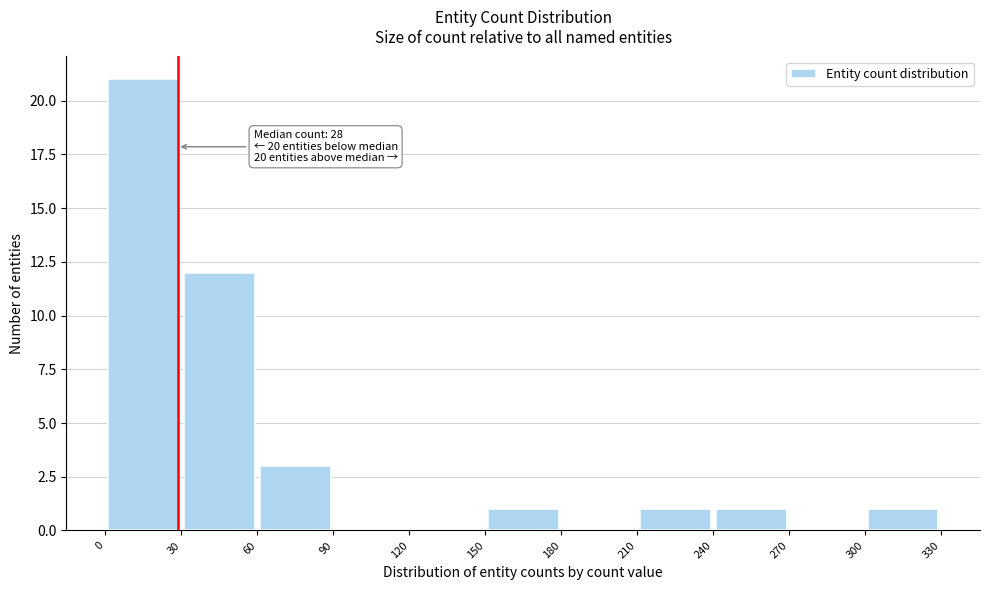

Which range on the x-axis has the tallest bar?

0 to 30